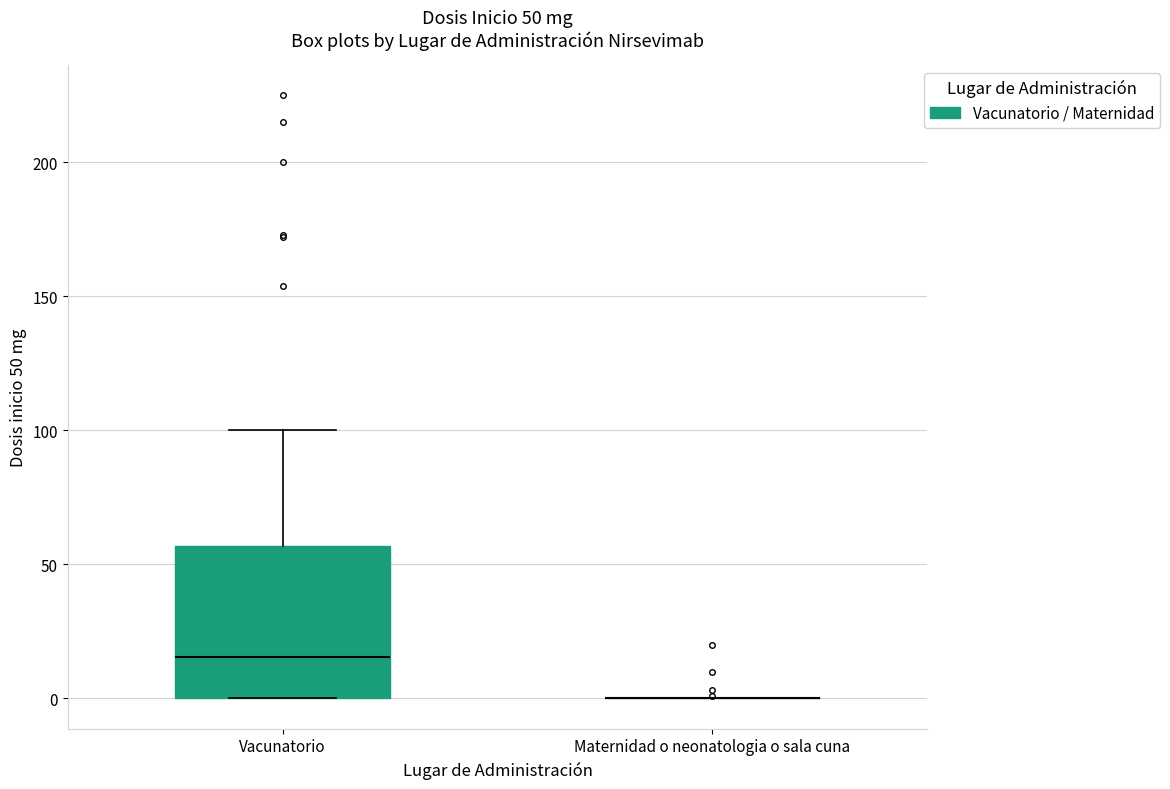

Comparing the boxes themselves (not the whiskers), which one is the tallest?

Vacunatorio